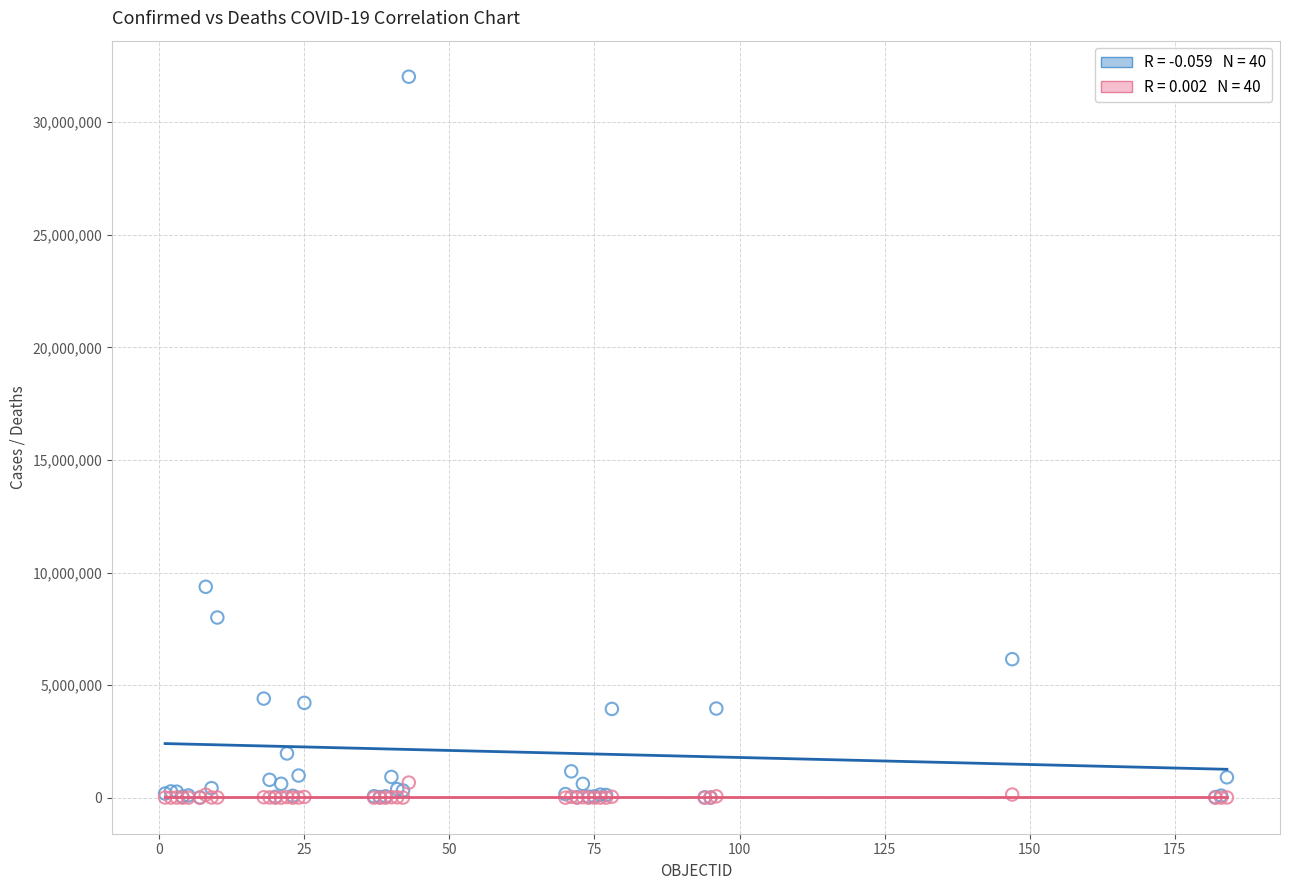

Across all series, what Y value is closest to 16011593?

9367172